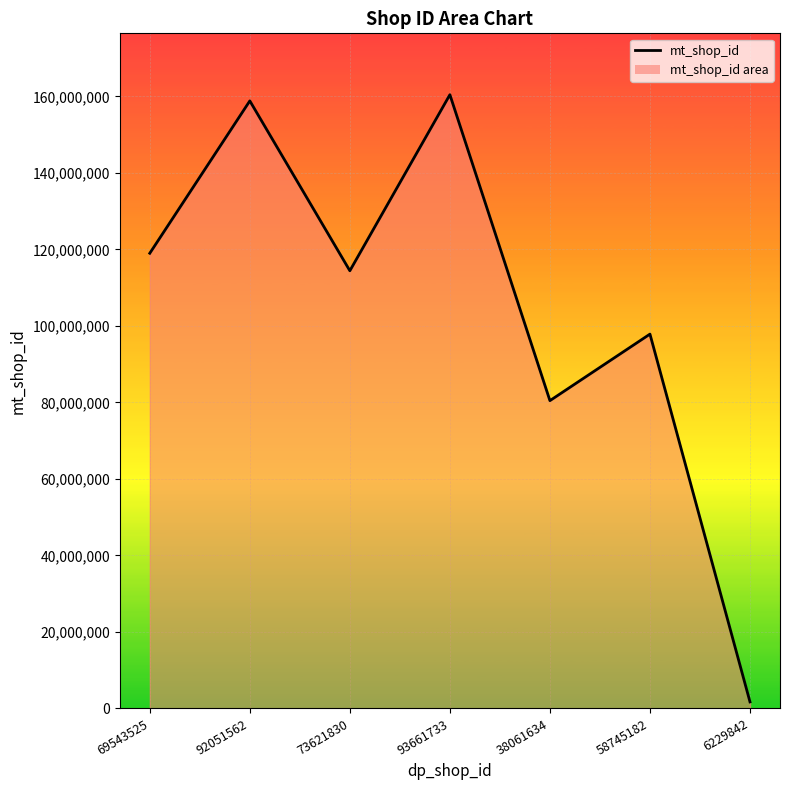

Which category has the lowest value across all series?

6229842